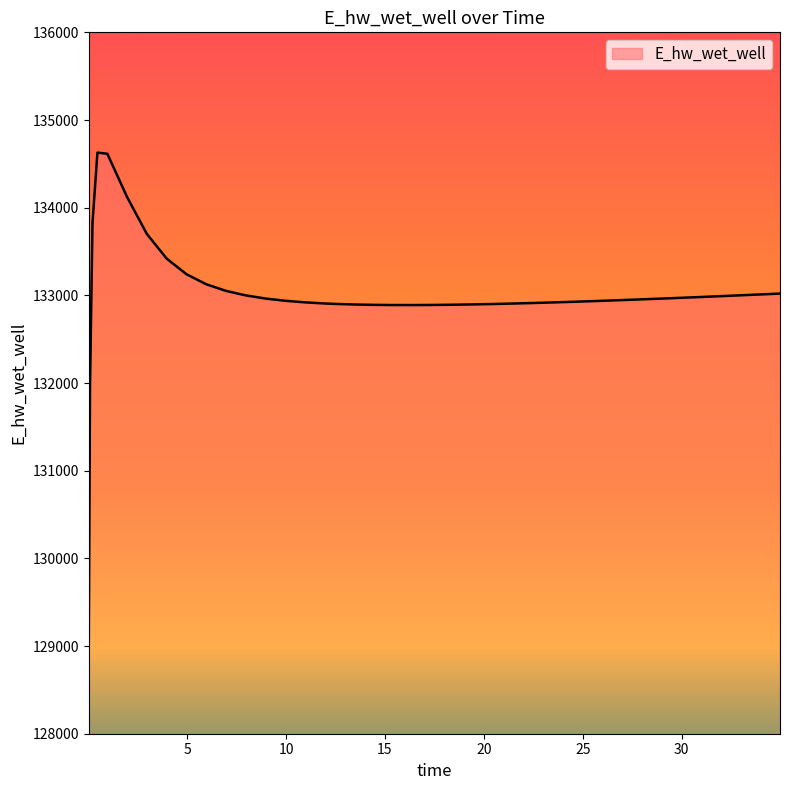

What is the difference between the maximum and minimum values?

5557.7